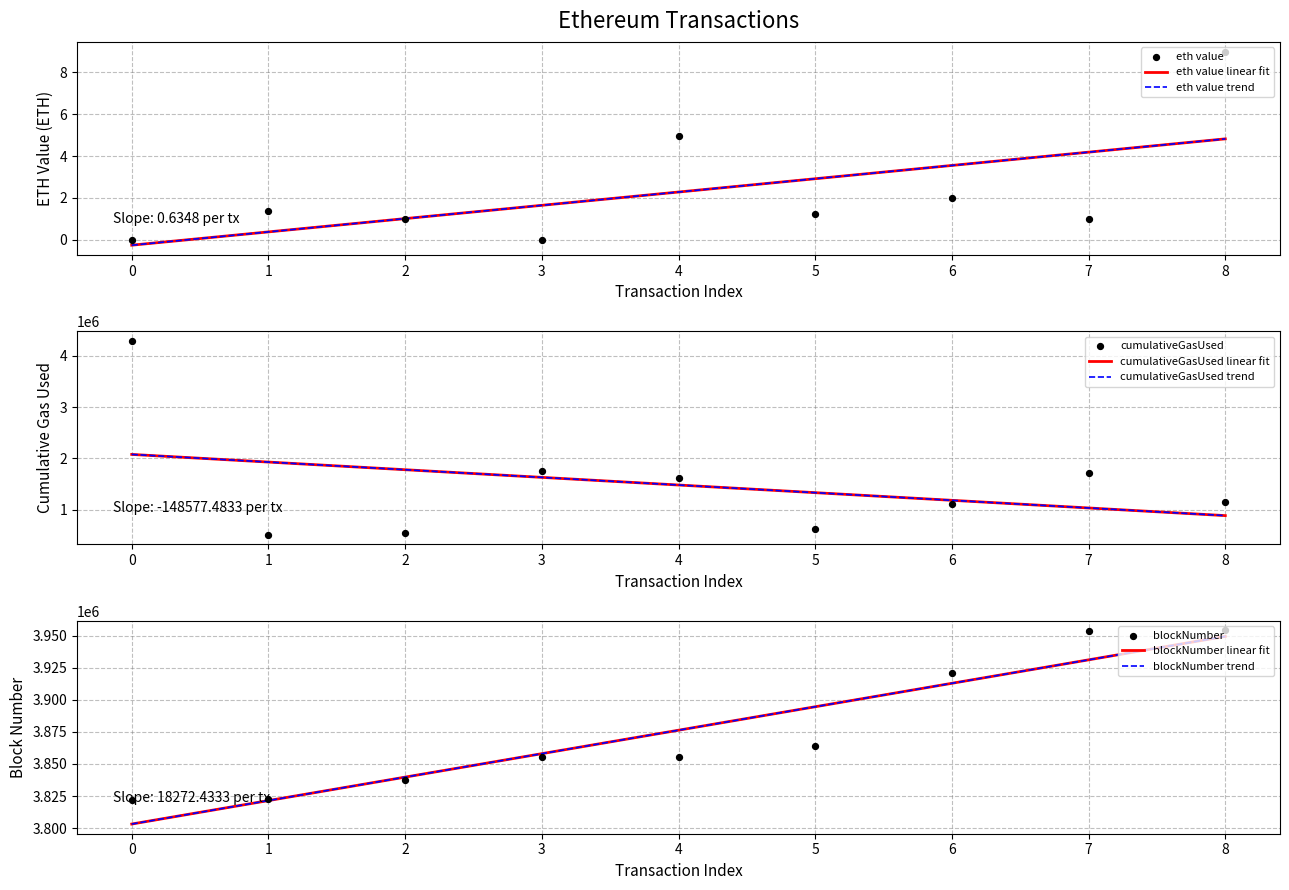

What are all the series names shown in the legend?

eth value, cumulativeGasUsed, blockNumber